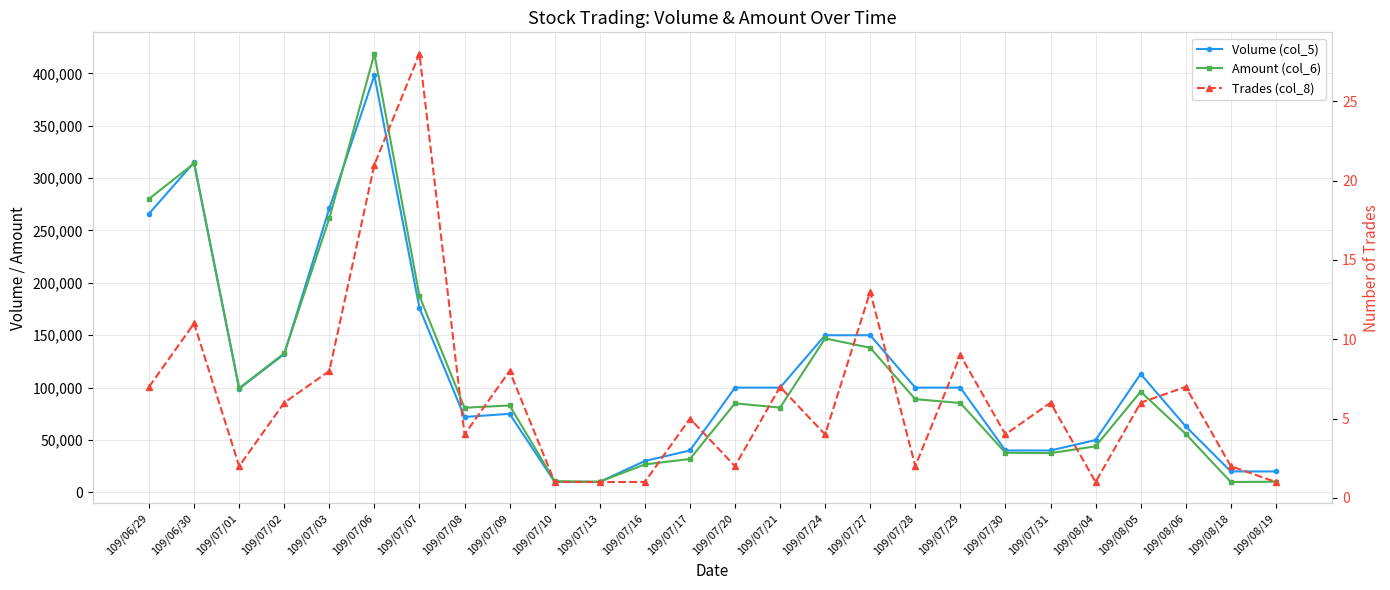

Is this an area chart (filled region under the line)?

No